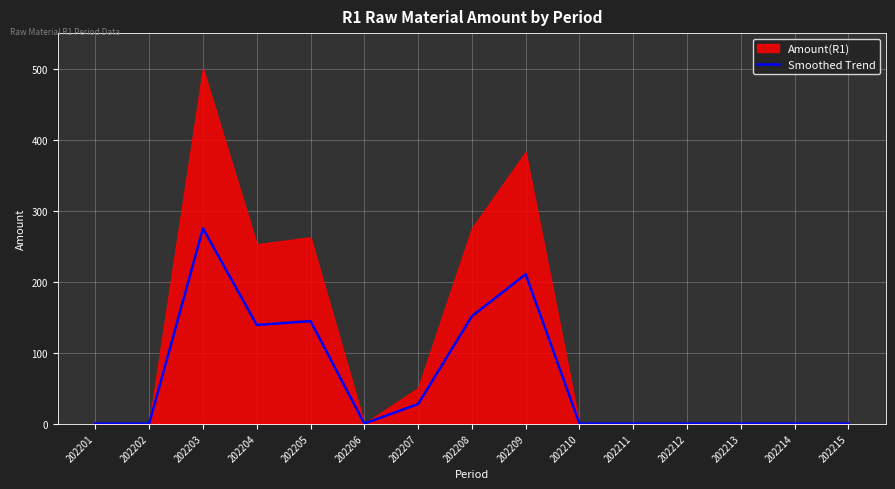

Reading left to right, transcribe all the data shown in this chart.

0.0	0.0	275.0	138.9	144.4	0.0	27.5	151.2	210.4	0.0	0.0	0.0	0.0	0.0	0.0